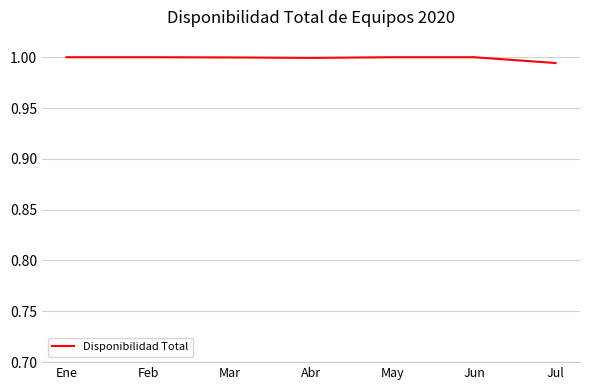

How many categories are shown in the chart?

7